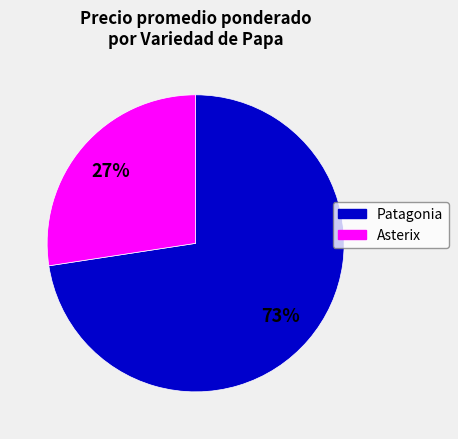

To the nearest percent, what is the combined percentage of Patagonia and Asterix?

100%